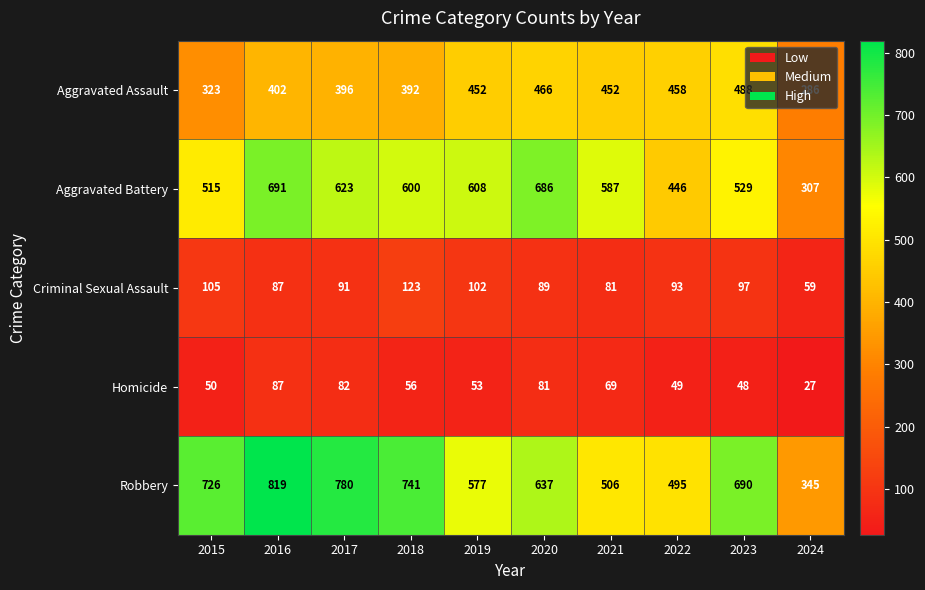

The value of Aggravated Battery at 2015 is 515. True or false?

True